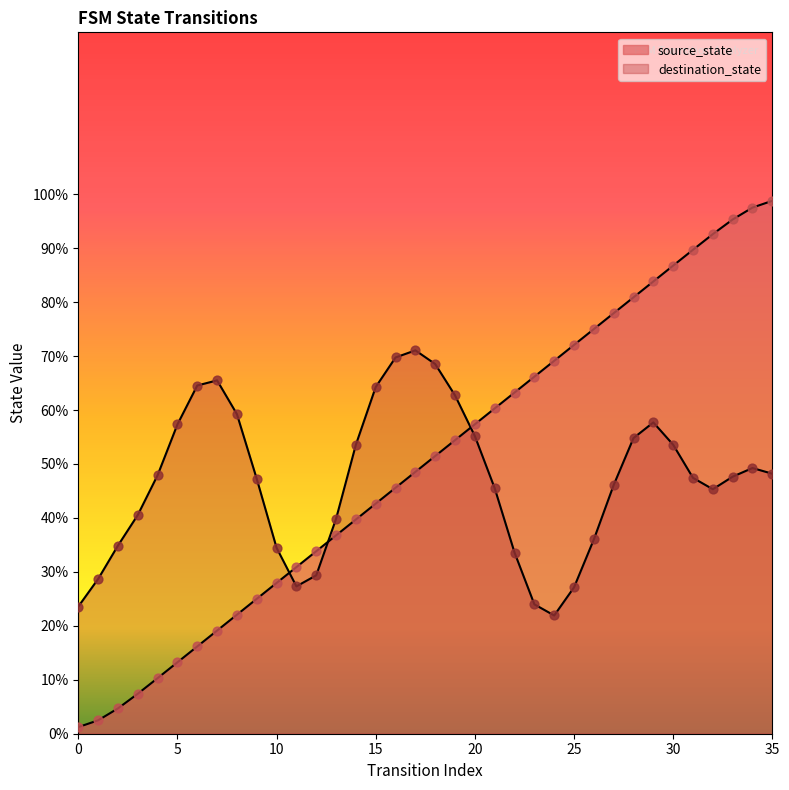

What is the ratio of the value at 16 to the value at 17?

0.9